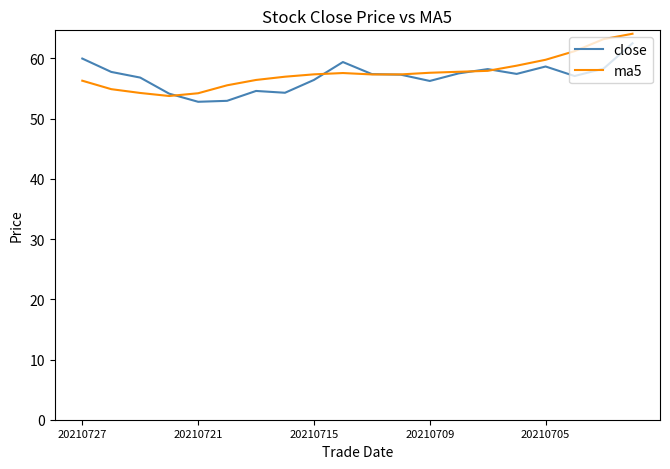

What is the difference between the maximum and minimum values in the close series?

9.7